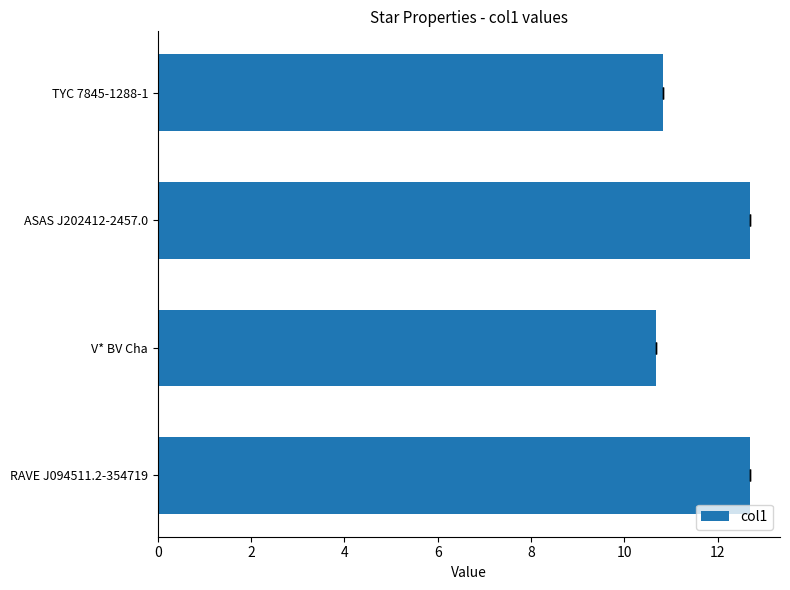

What value does the data have at V* BV Cha?

10.7